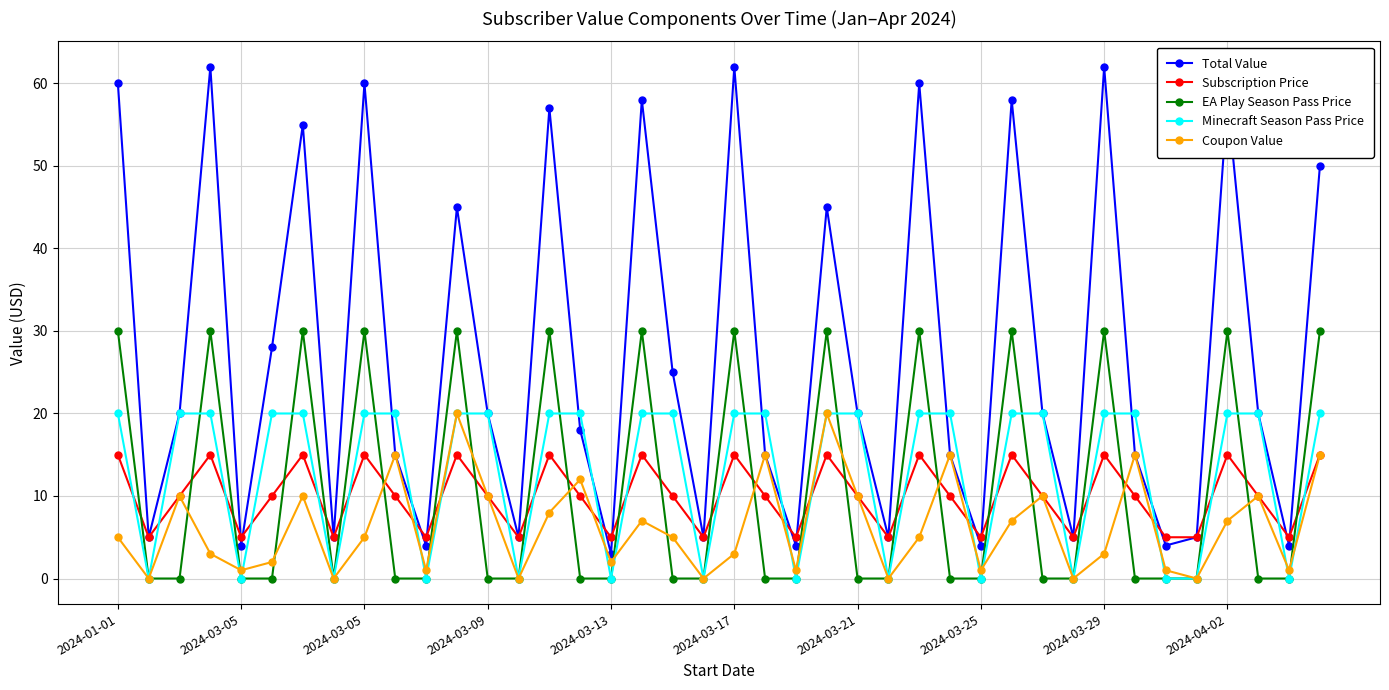

Does the chart display data point markers on the line(s)?

Yes